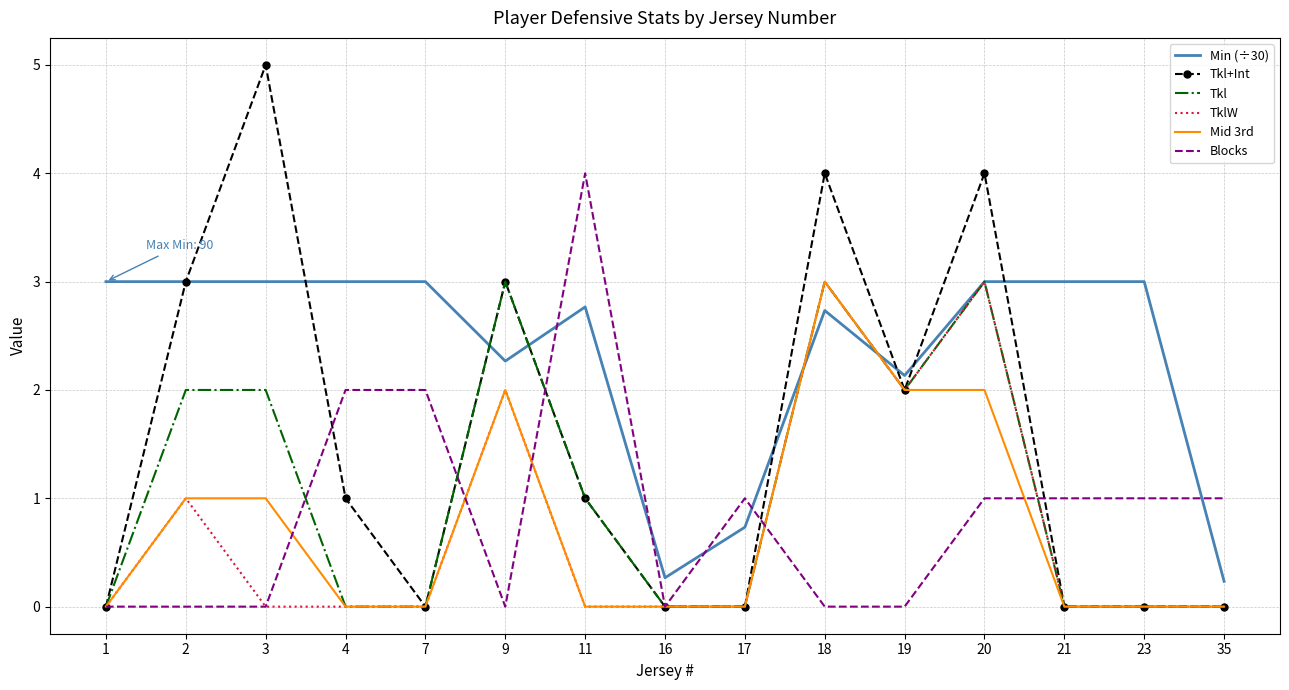

How many times do Min (÷30) and Mid 3rd cross each other?

2